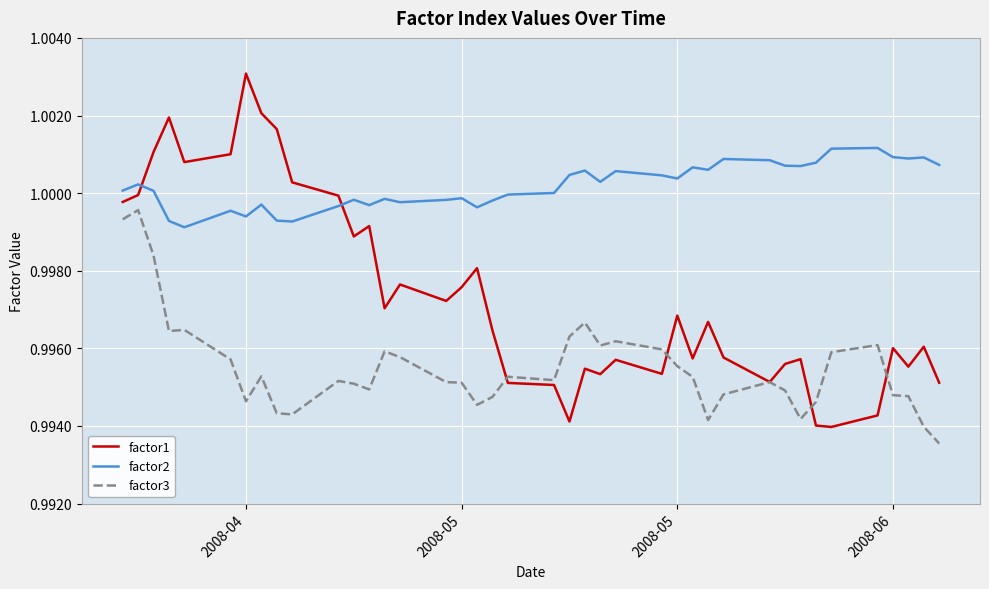

Which series has the widest spread of values?

factor1